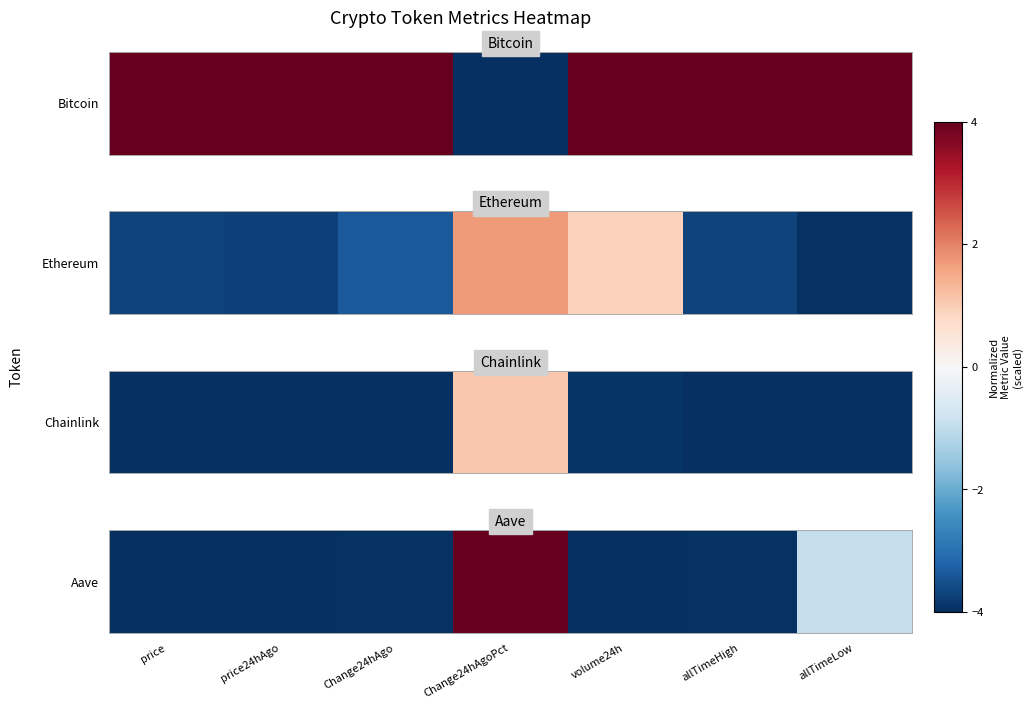

List the labels in order of value, smallest first.

volume24h, price24hAgo, price, allTimeHigh, Change24hAgo, allTimeLow, Change24hAgoPct